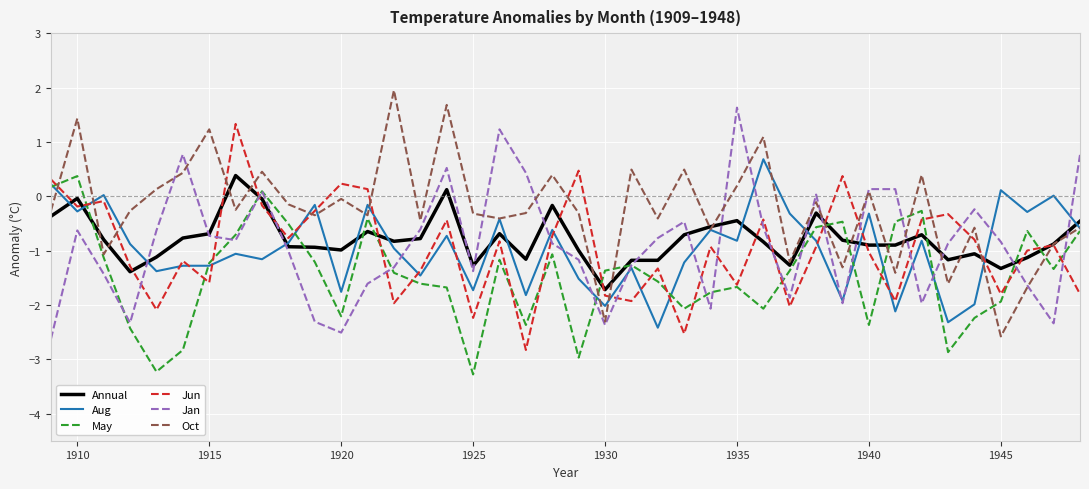

True or false: Aug and Jun intersect in this chart.

True